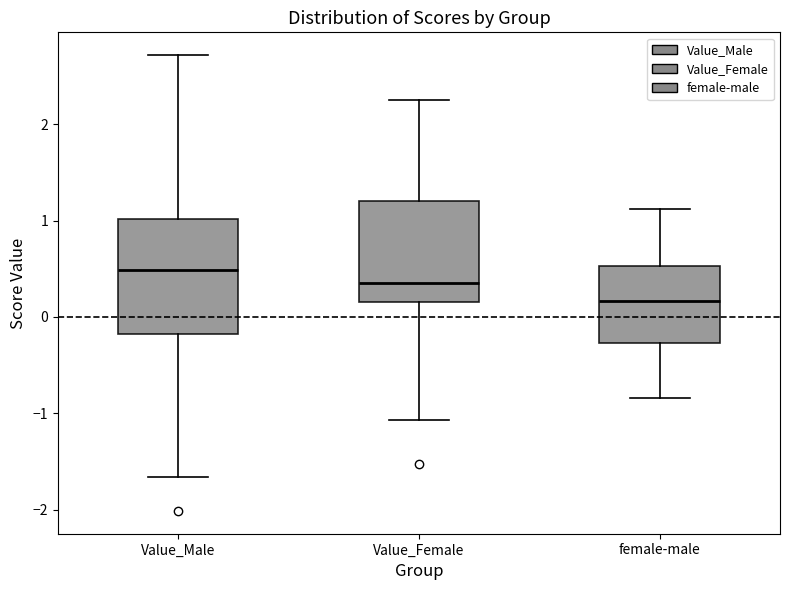

Where is the upper edge of the box for female-male on the y-axis? The values are not printed on the chart, so give them approximately, as read against the axis.

0.5